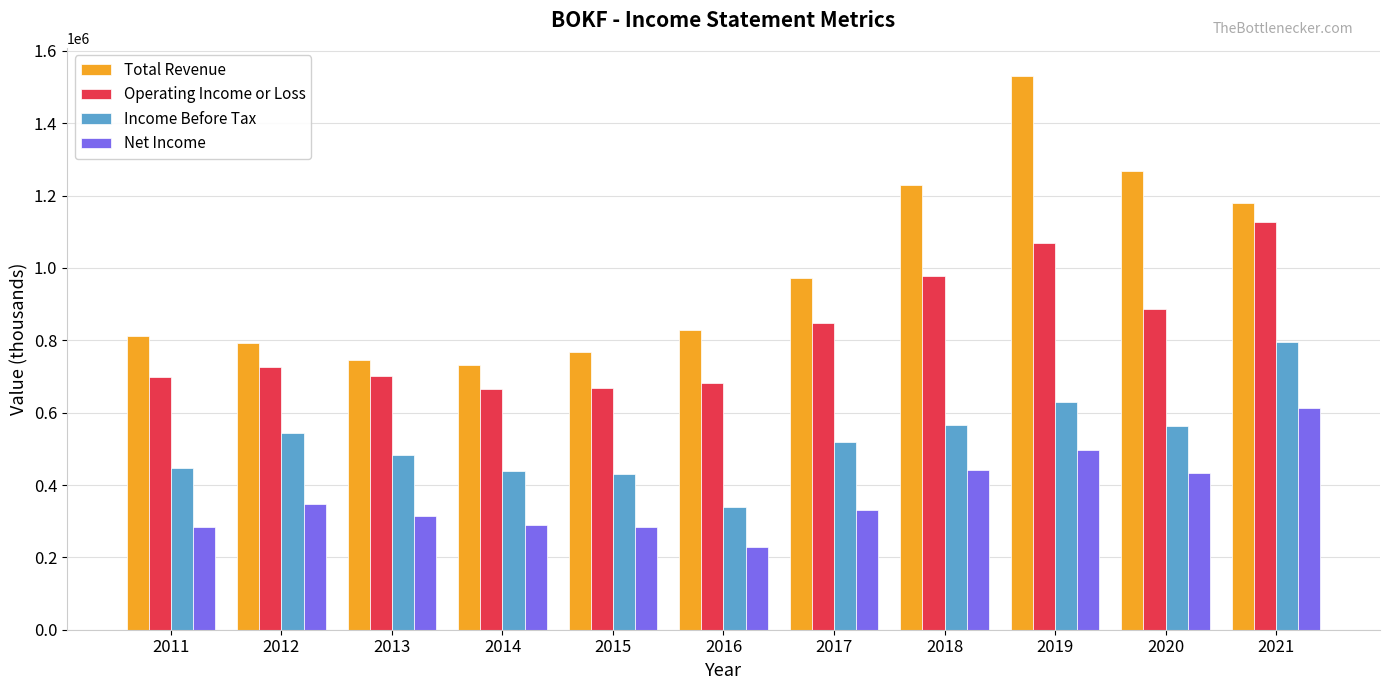

What is the total value across all series at 2013?

2243000